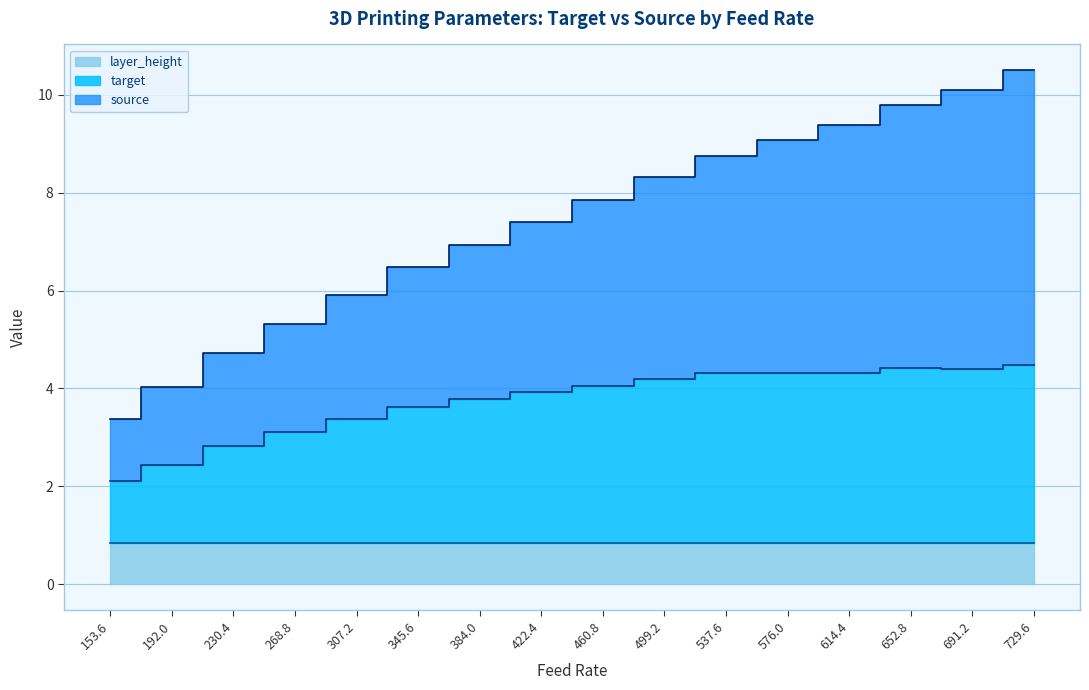

True or false: source and target intersect in this chart.

False